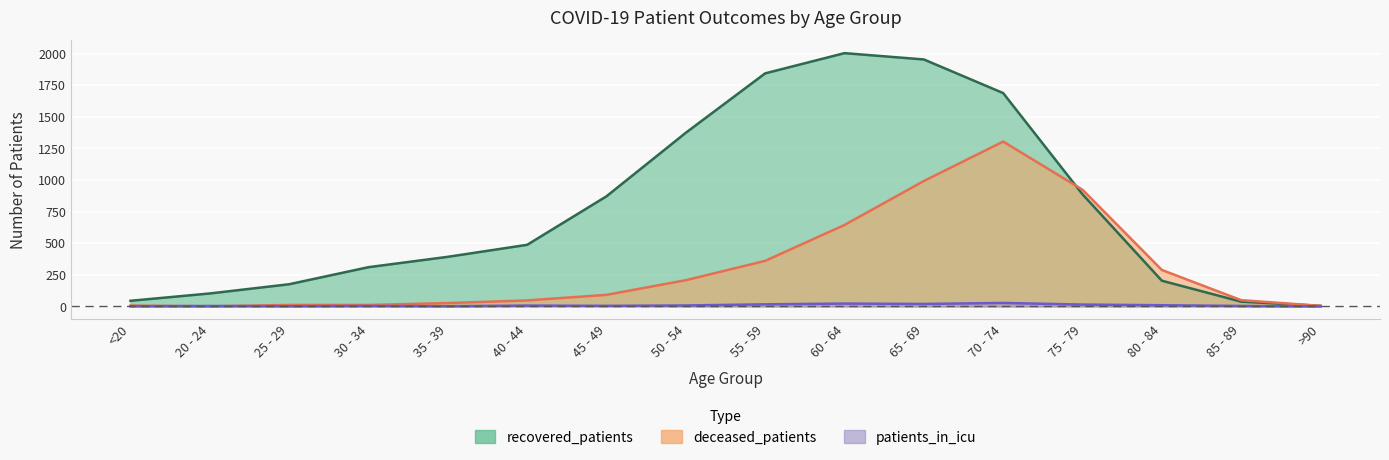

True or false: deceased_patients has a value of 26 at 35 - 39.

True